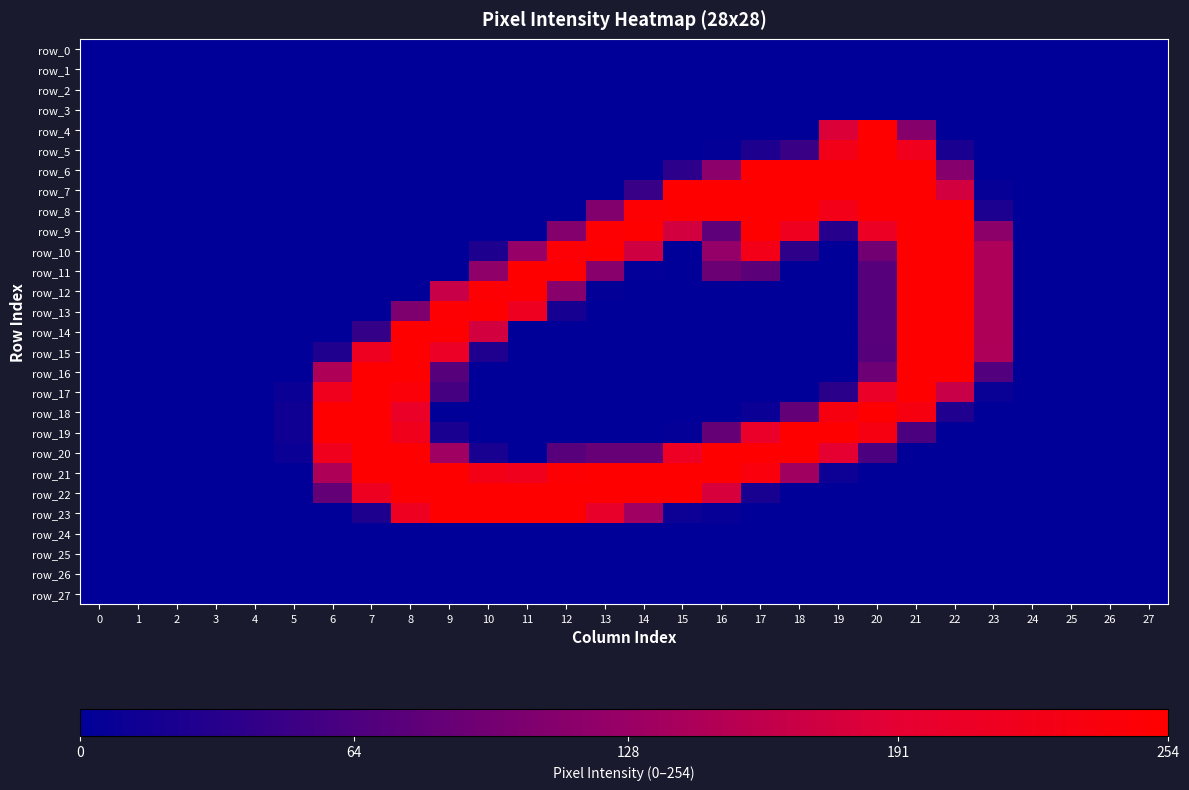

How many series are shown in this chart?

28